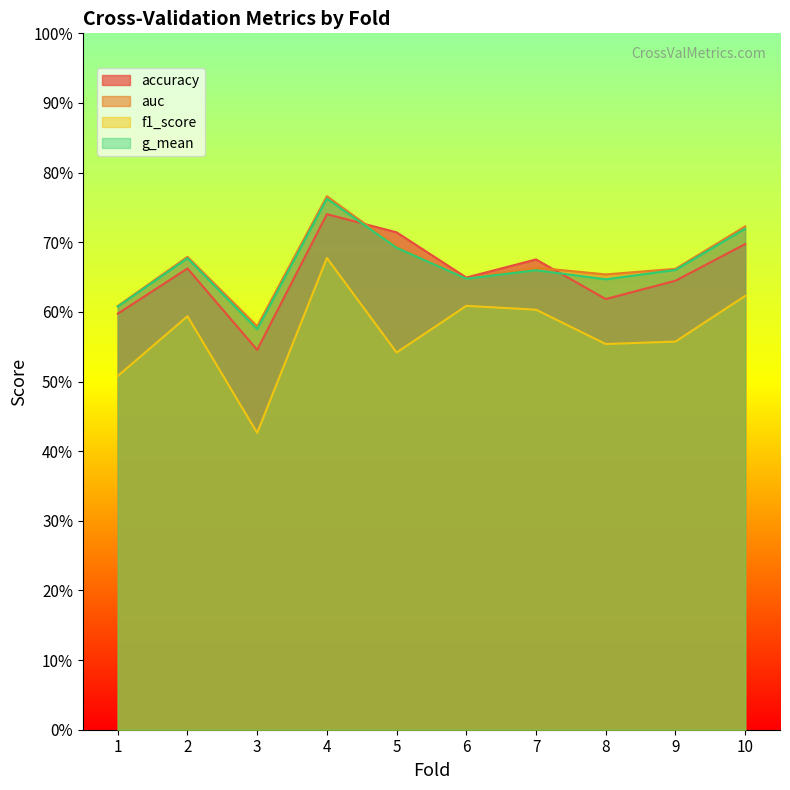

List the series in order of their peak value, lowest first.

f1_score, accuracy, g_mean, auc